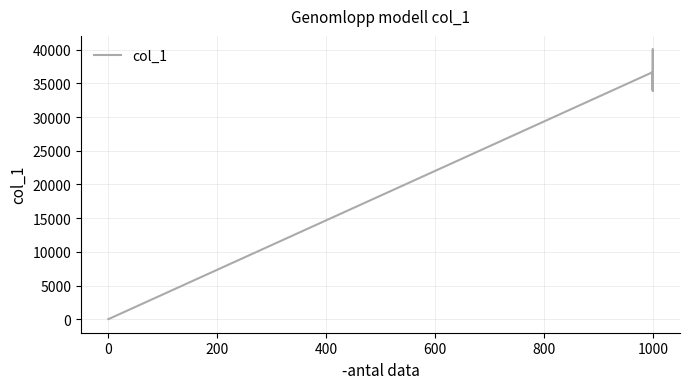

What is the ratio of the value at 8 to the value at 11?

1.1